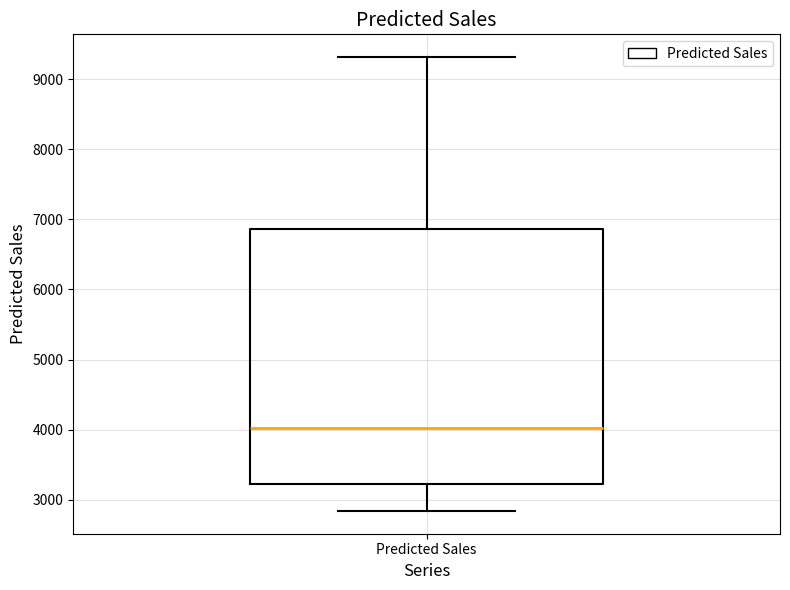

Where is the lower edge of the box for Predicted Sales on the y-axis? The values are not printed on the chart, so give them approximately, as read against the axis.

3200